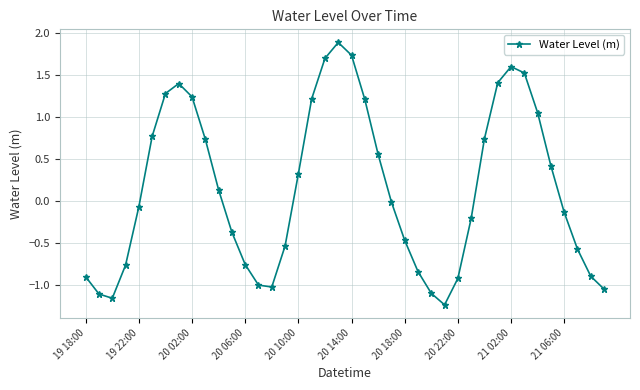

How many points are lower than both their immediate neighbors (excluding endpoints)?

3